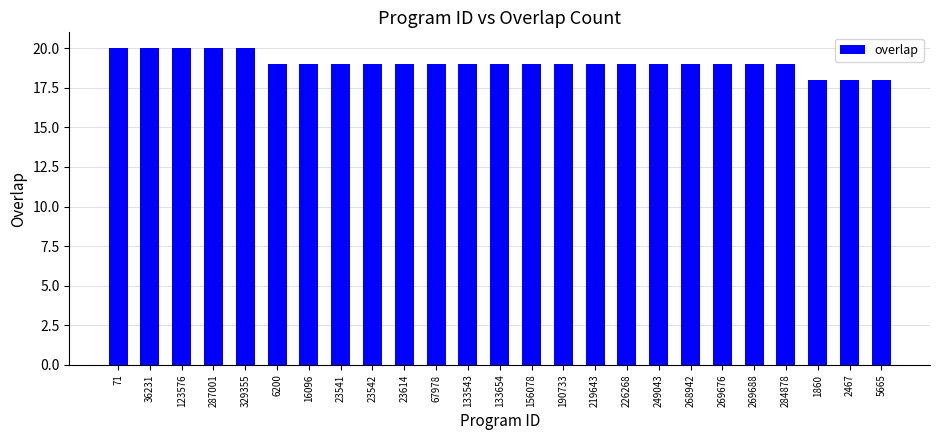

What is the difference between the second highest and second lowest values?

2